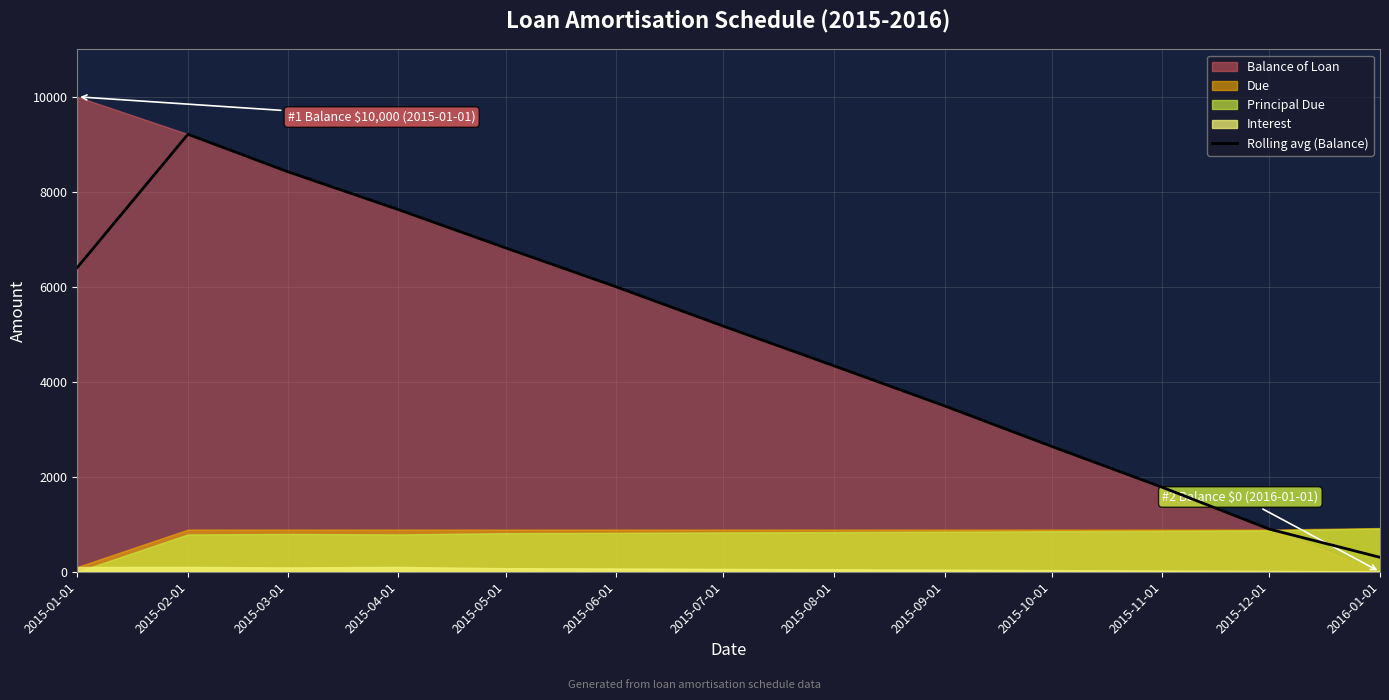

Reading left to right, what are all the values shown in this chart?

2015-01-01=6404.7	2015-02-01=9210.9	2015-03-01=8421.8	2015-04-01=7623.9	2015-05-01=6818.4	2015-06-01=5998.6	2015-07-01=5171.4	2015-08-01=4335.7	2015-09-01=3491.8	2015-10-01=2639.3	2015-11-01=1777.9	2015-12-01=897.3	2016-01-01=303.6